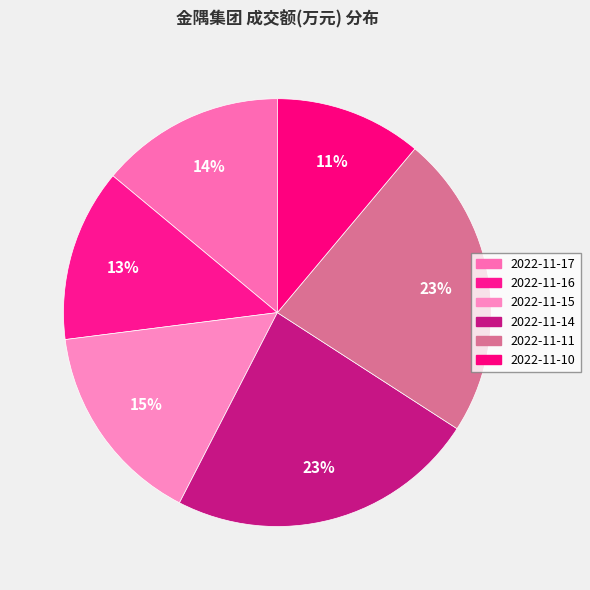

Which slice is the largest?

2022-11-14